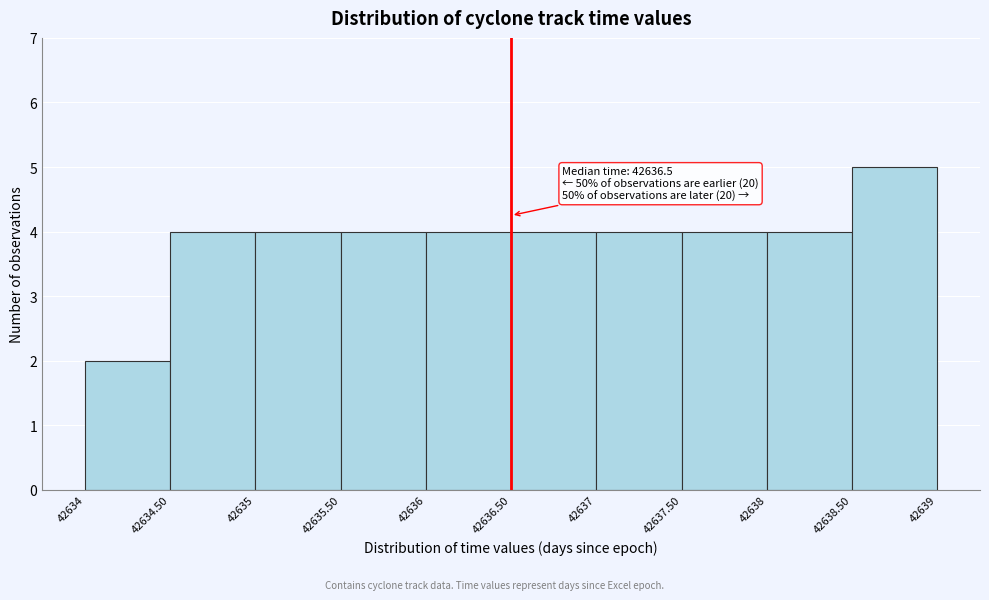

Over which range of the x-axis is the bar tallest?

42638.50 to 42639